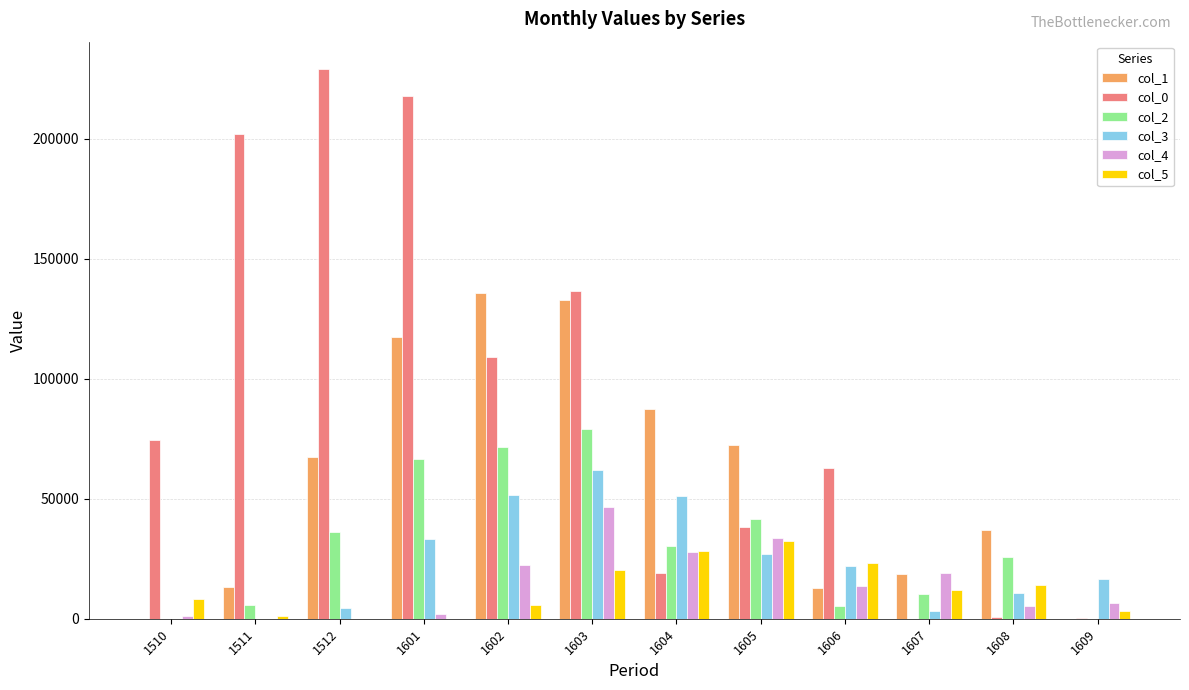

At which category is the sum across all series the highest?

1603